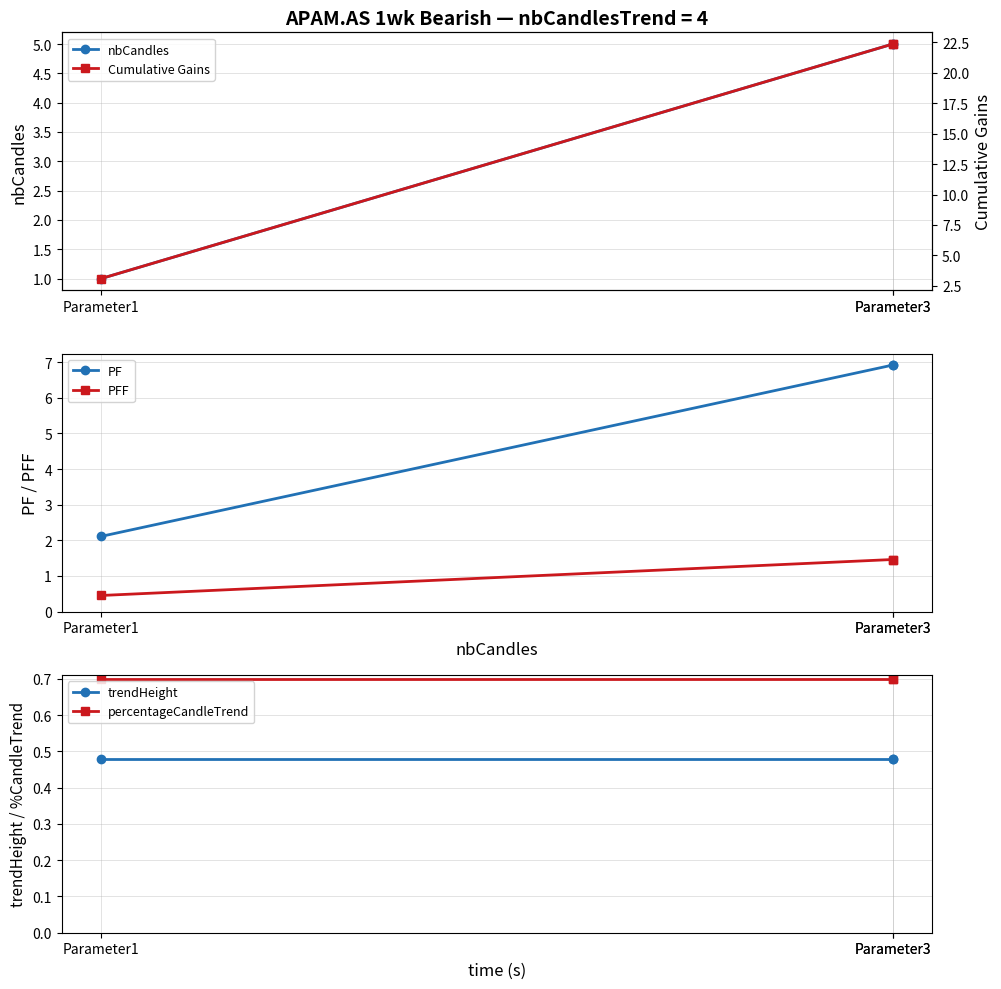

The PF series shows 1.4 at Parameter1. True or false?

False